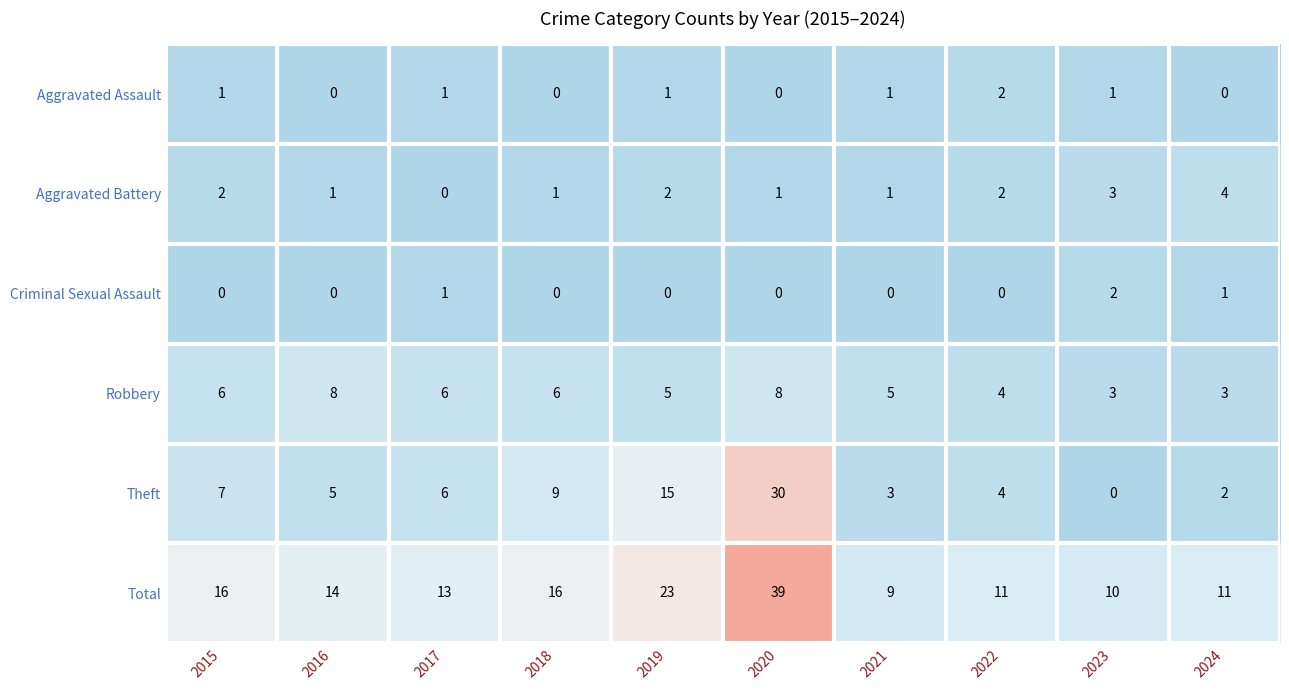

Count the Aggravated Assault values in the range 0 to 1.

9